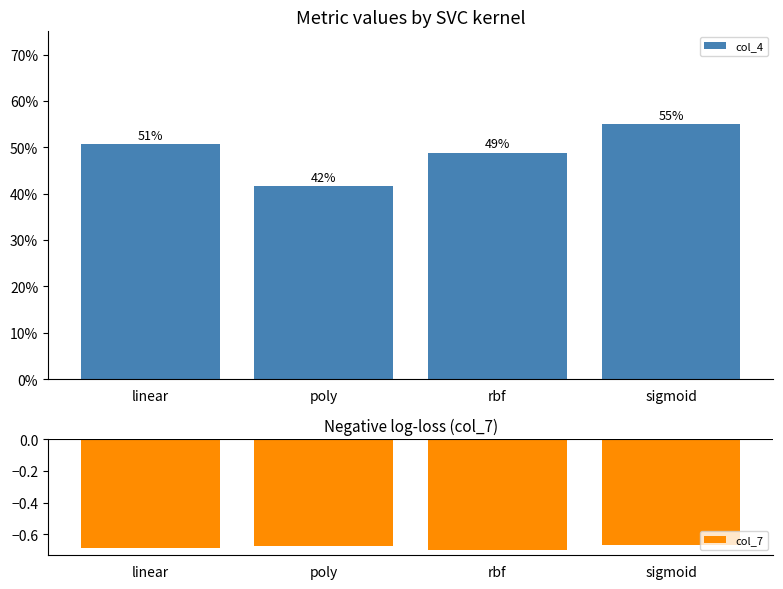

Read the col_4 value at rbf.

0.5